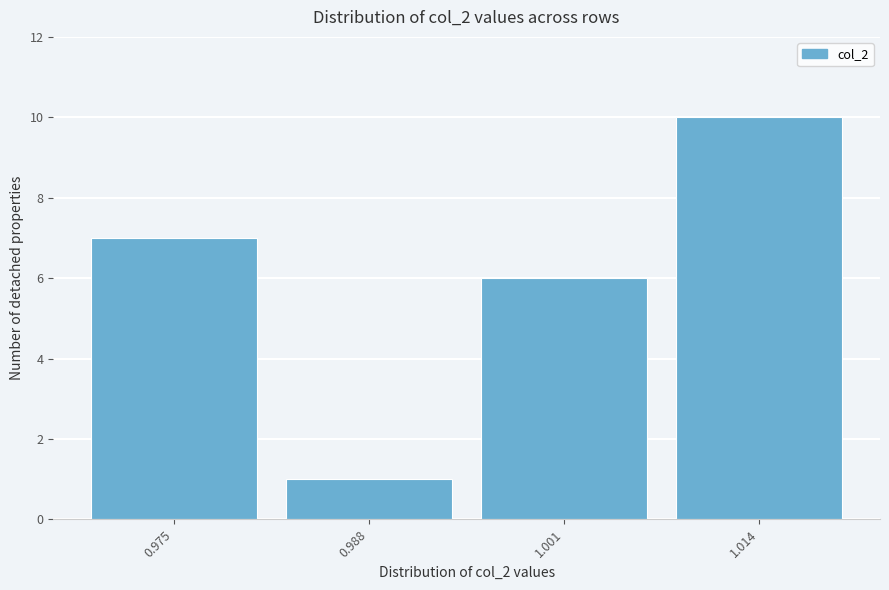

Reading left to right, what are all the values shown in this chart?

7	1	6	10